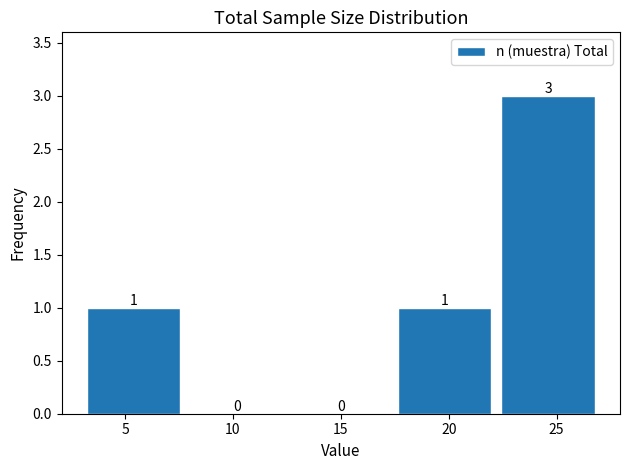

Which range on the x-axis has the tallest bar?

22.2 to 27.0